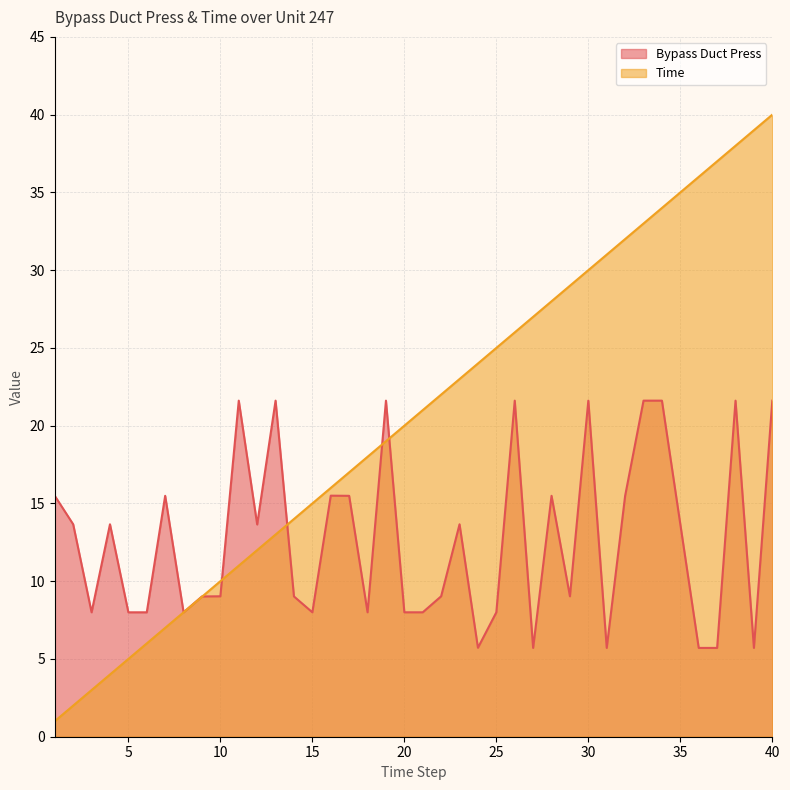

What is the difference between the Time values at 39 and 29?

10.0